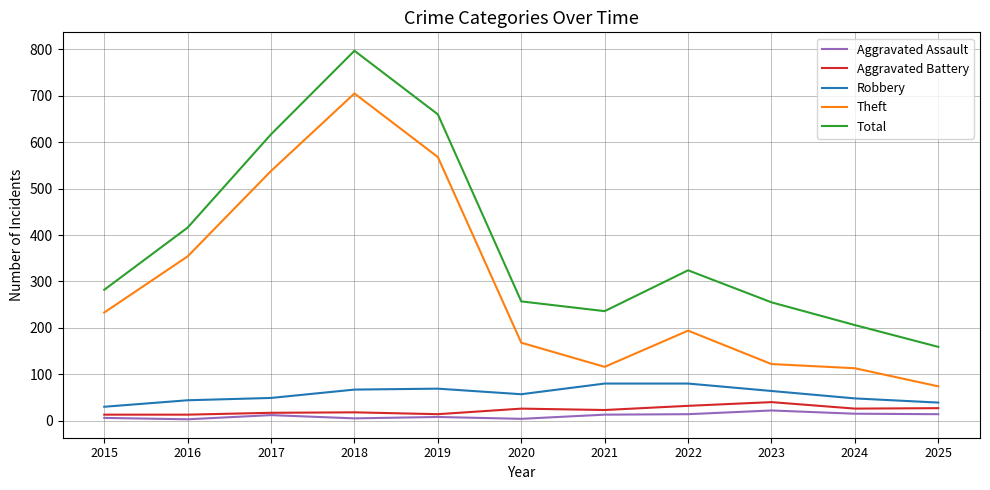

At which label is Total closest to 478?

2016